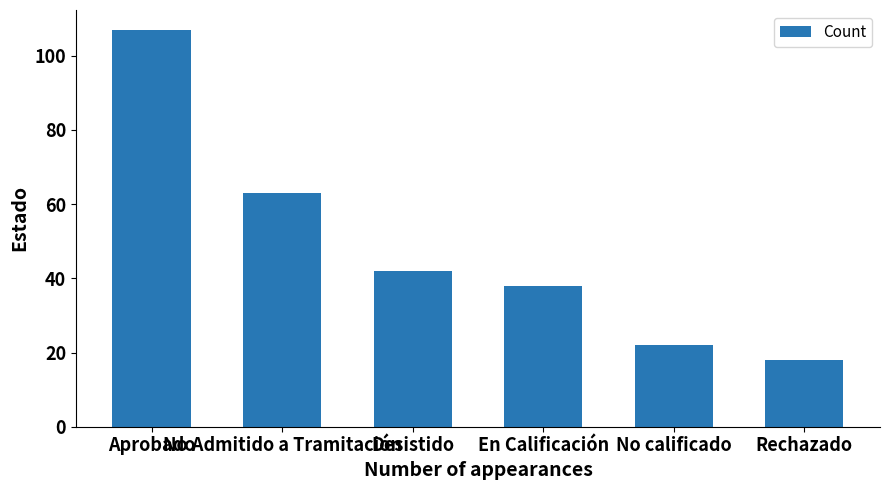

What is the change in value from Desistido to En Calificación?

-4